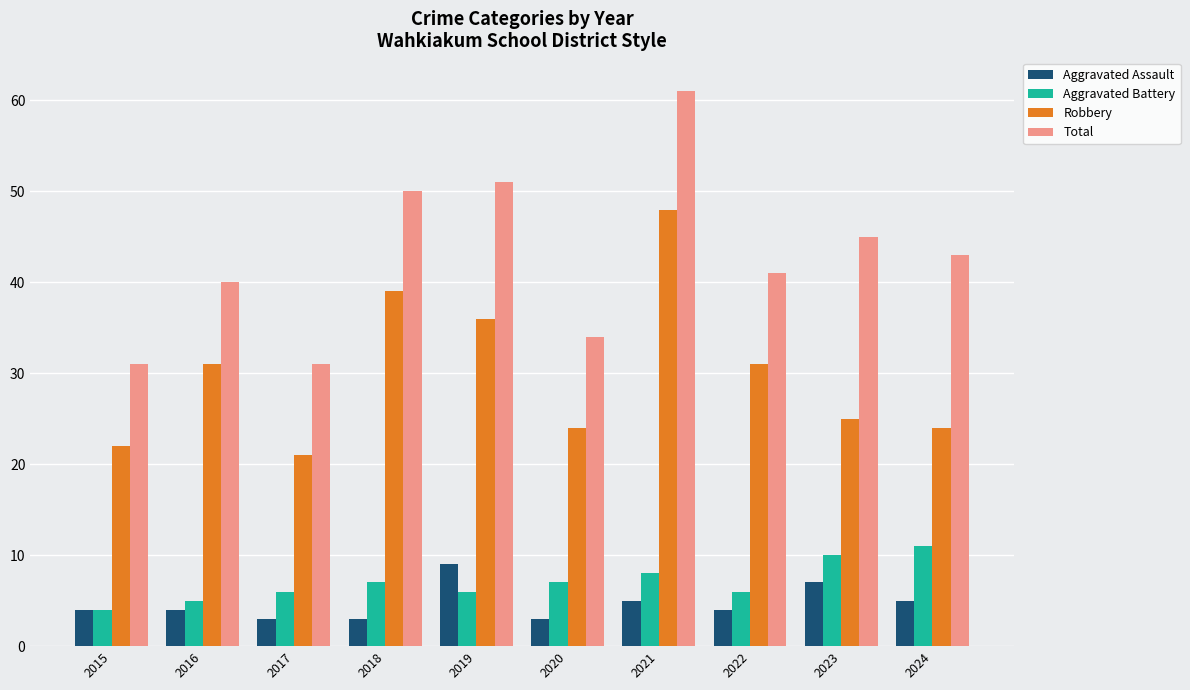

What is the difference between the maximum and minimum values in the Aggravated Battery series?

7